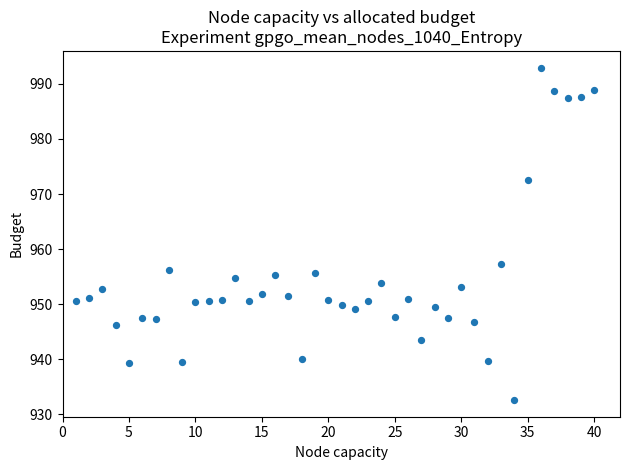

What Y value in the scatter plot is closest to 962?

957.3